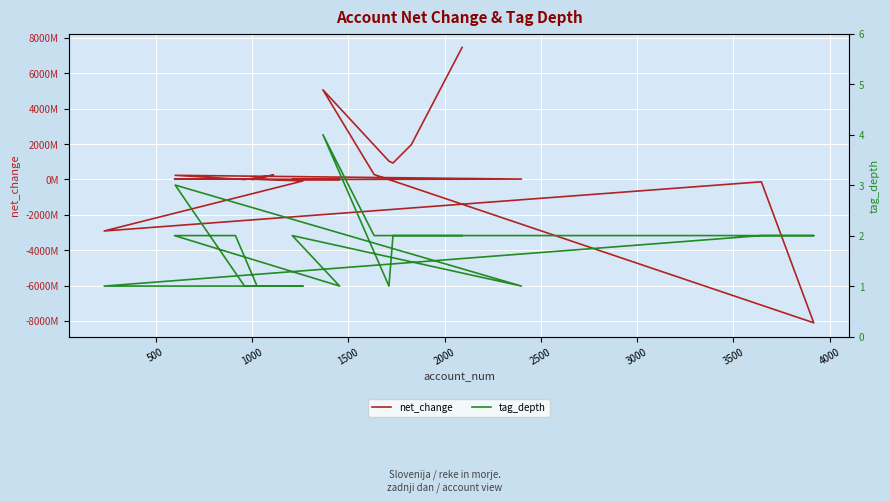

What is the maximum value for net_change?

7462751000